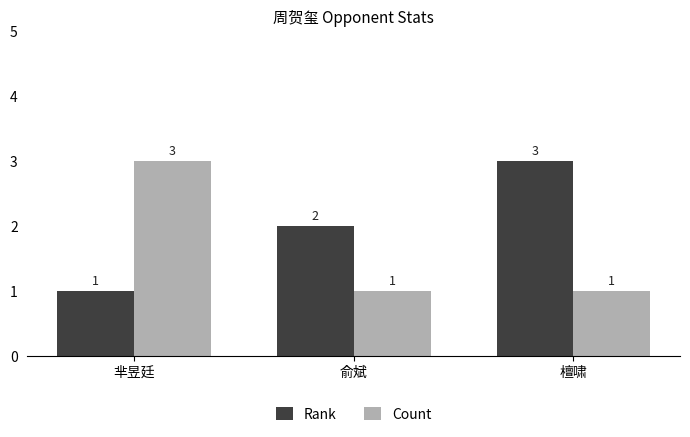

Does the chart contain stacked bars?

No